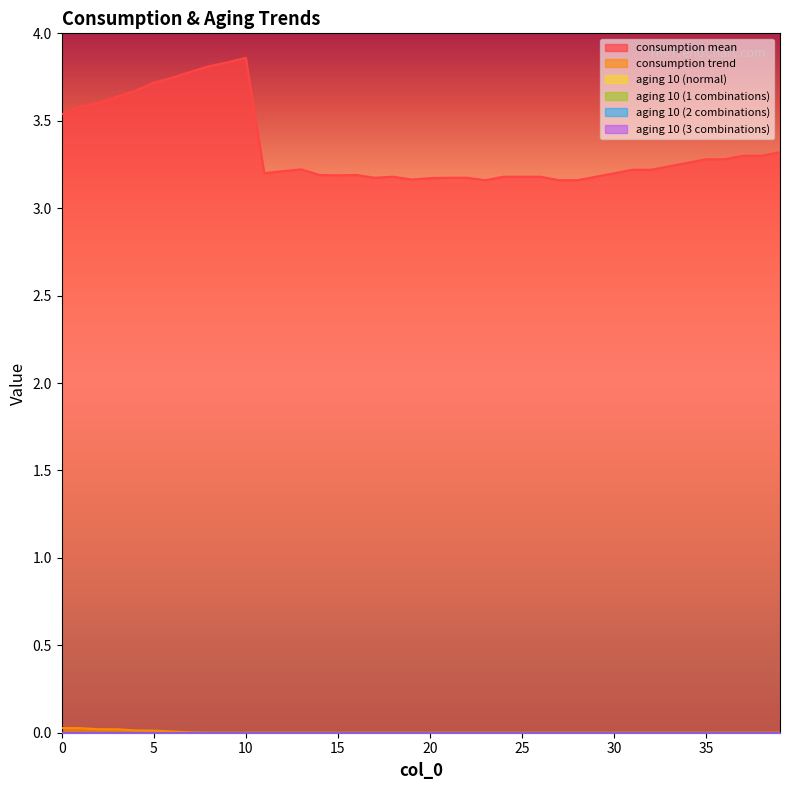

Which has a higher value, 25 or 31?

31